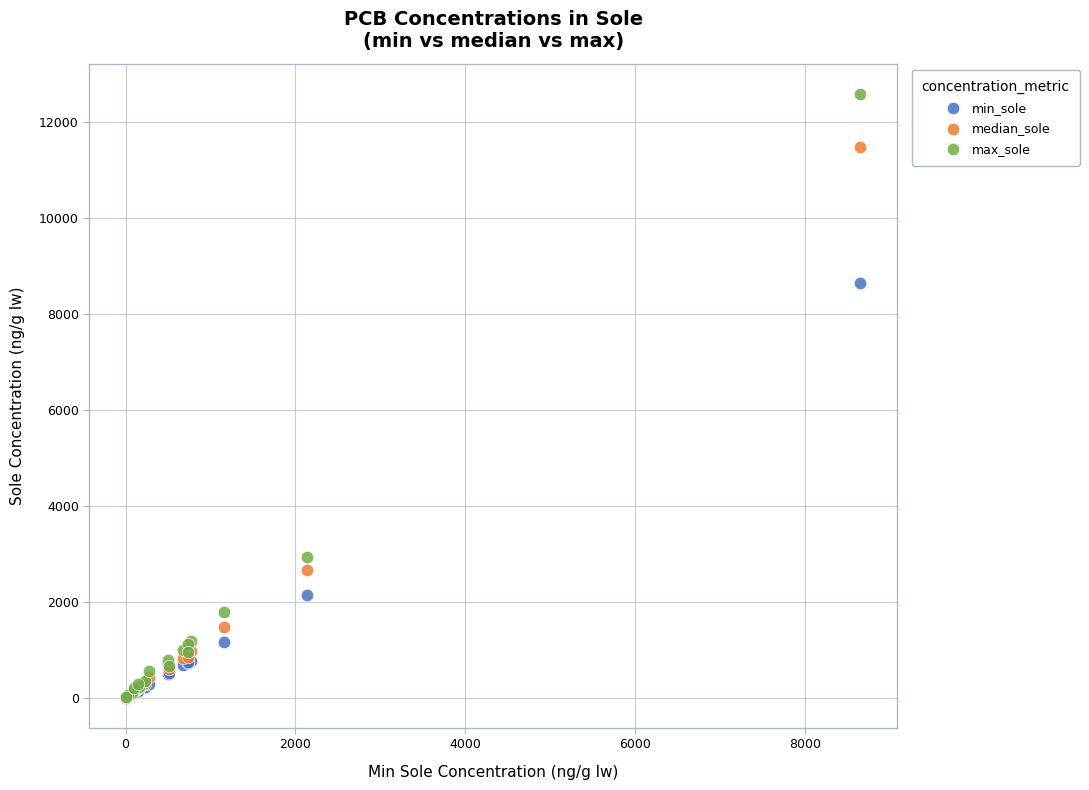

What are all the series names shown in the legend?

min_sole, median_sole, max_sole